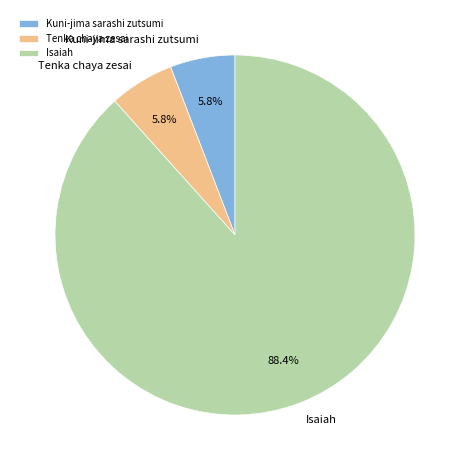

What percentage is NOT represented by Tenka chaya zesai?

94.2%